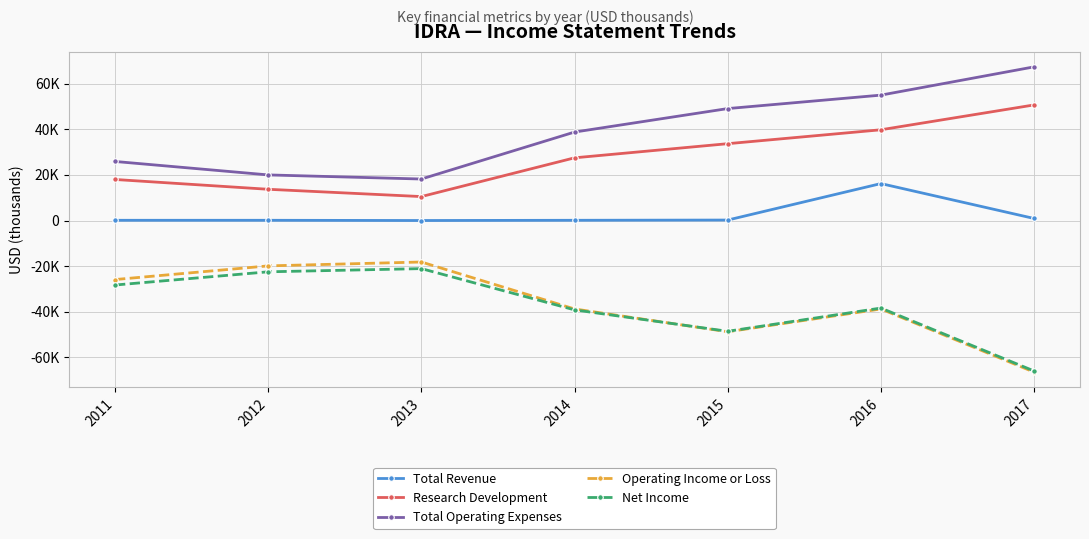

What are all the series names shown in the legend?

Total Revenue, Research Development, Total Operating Expenses, Operating Income or Loss, Net Income